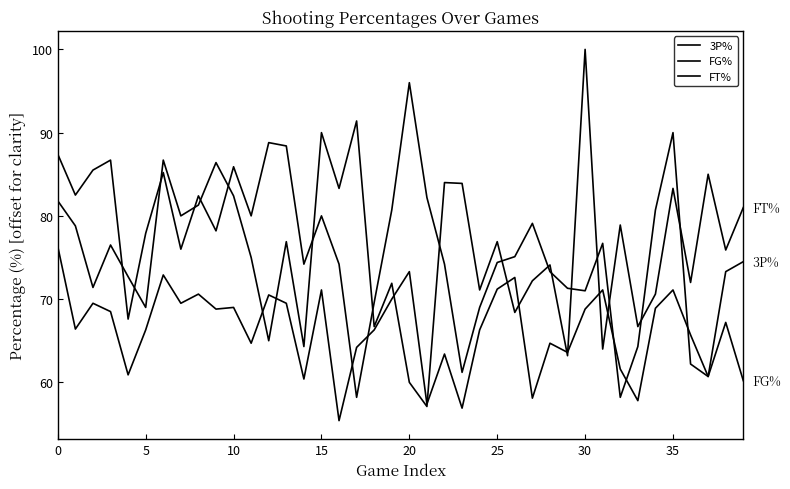

How many times do FG% and FT% cross each other?

10